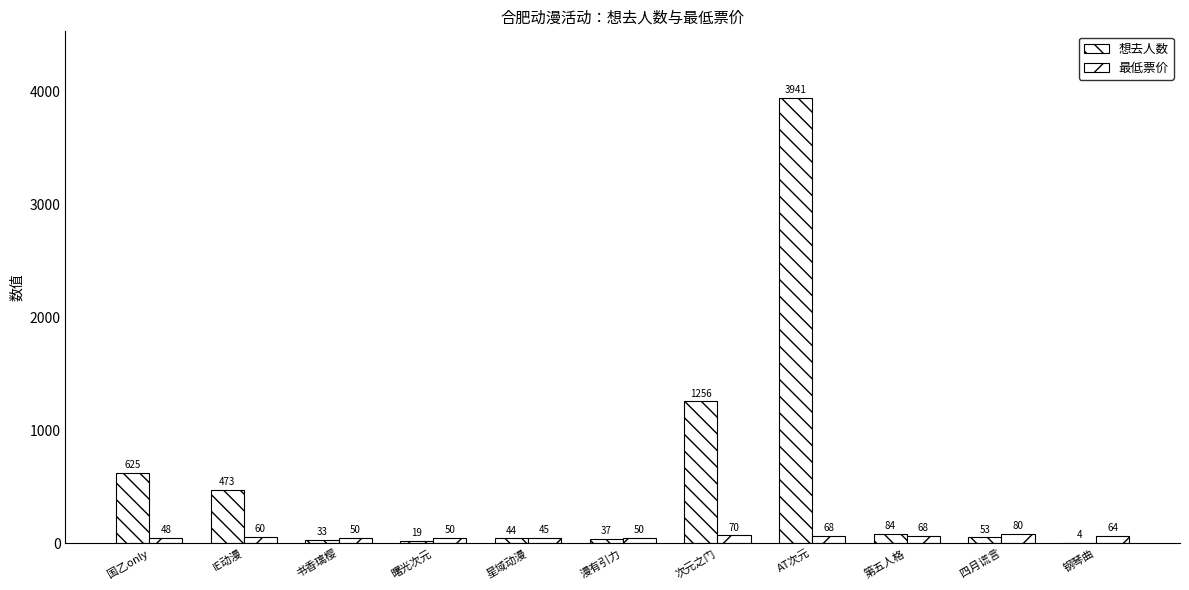

At 曙光次元, list the series in order from largest to smallest.

最低票价, 想去人数